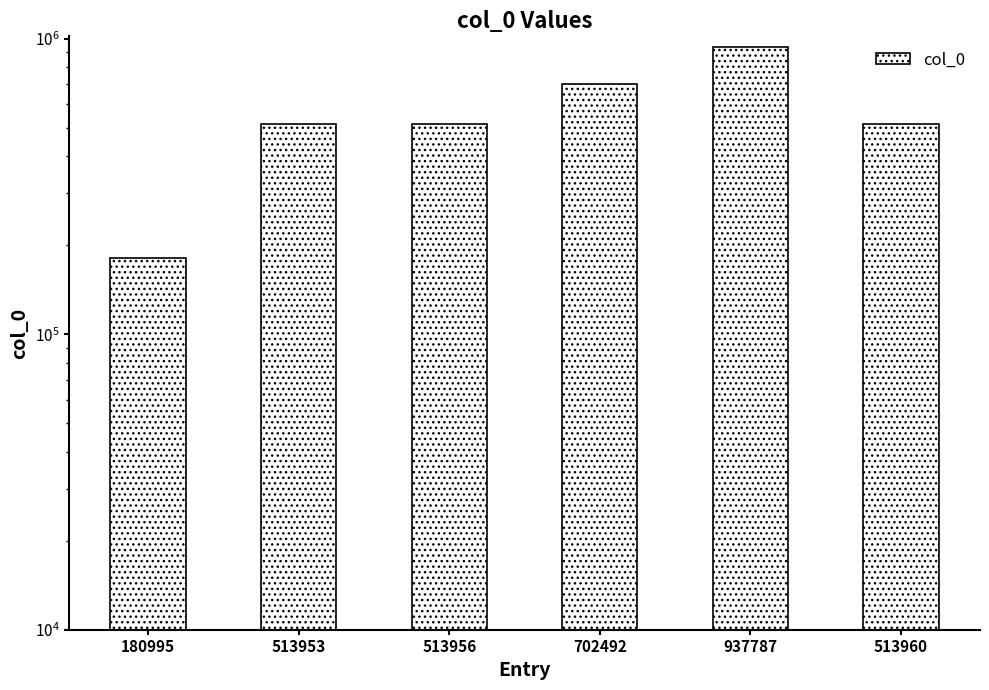

How many data points does each series have?

6